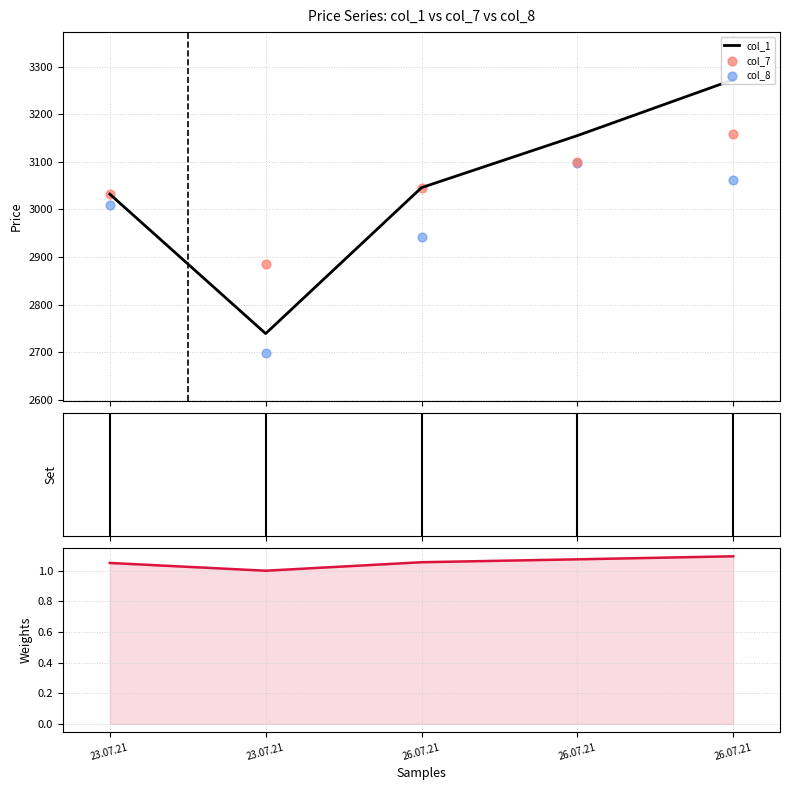

At how many categories does at least one series exceed 3234?

1